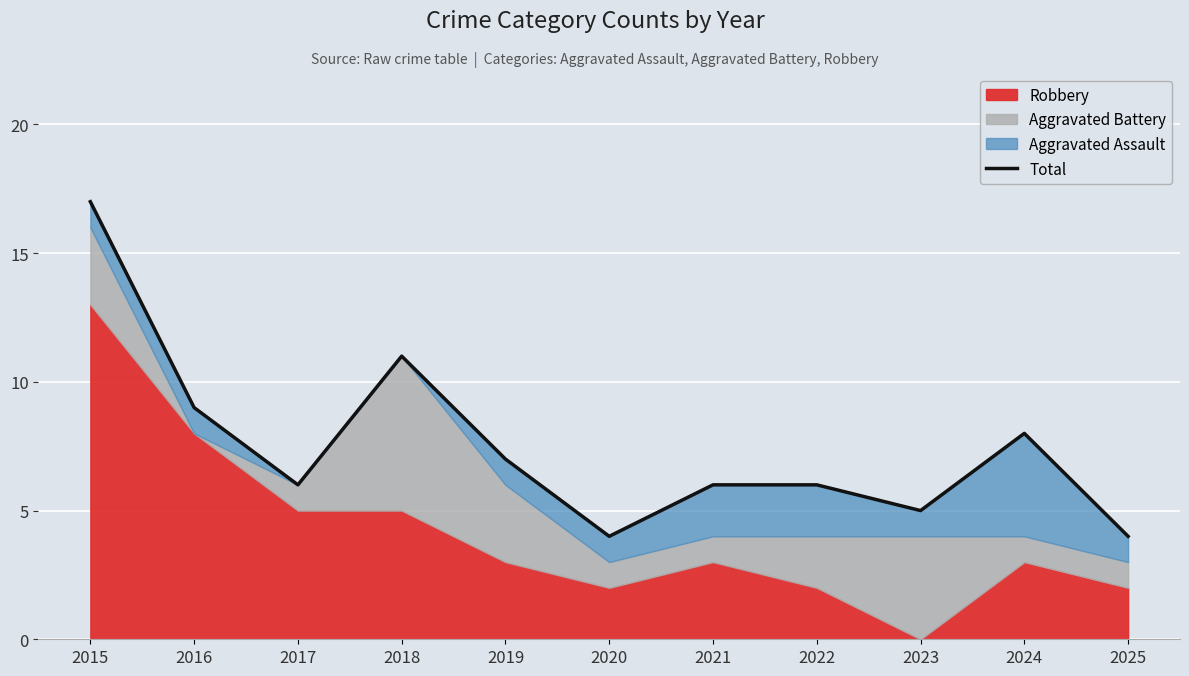

What is the change in value from 2015 to 2018?

-6